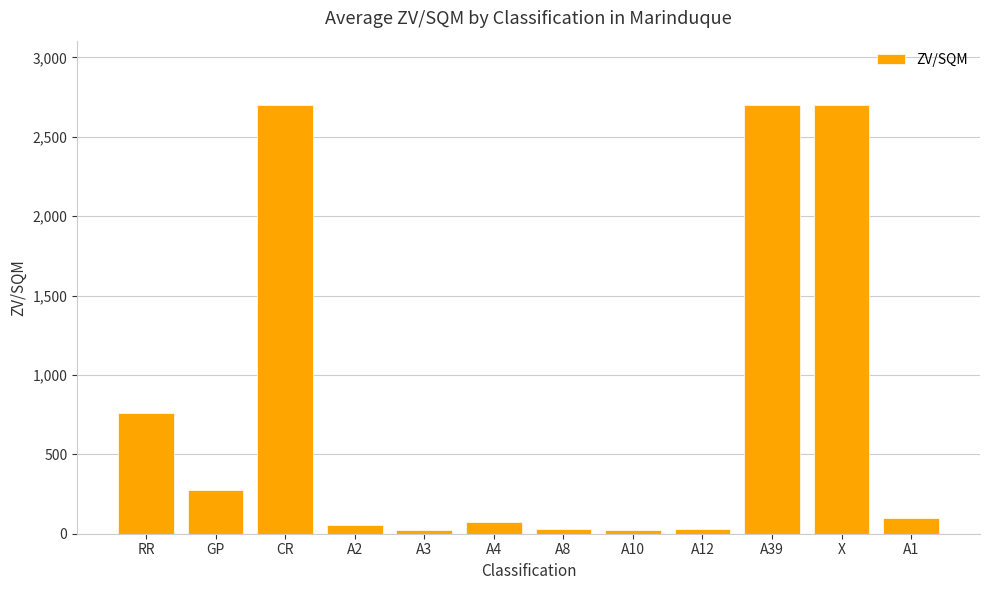

Read the value at CR.

2700